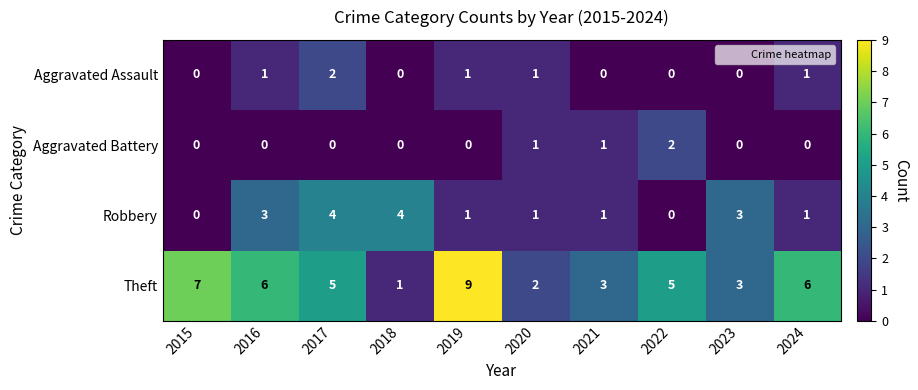

The value of Robbery at 2017 is 4. True or false?

True